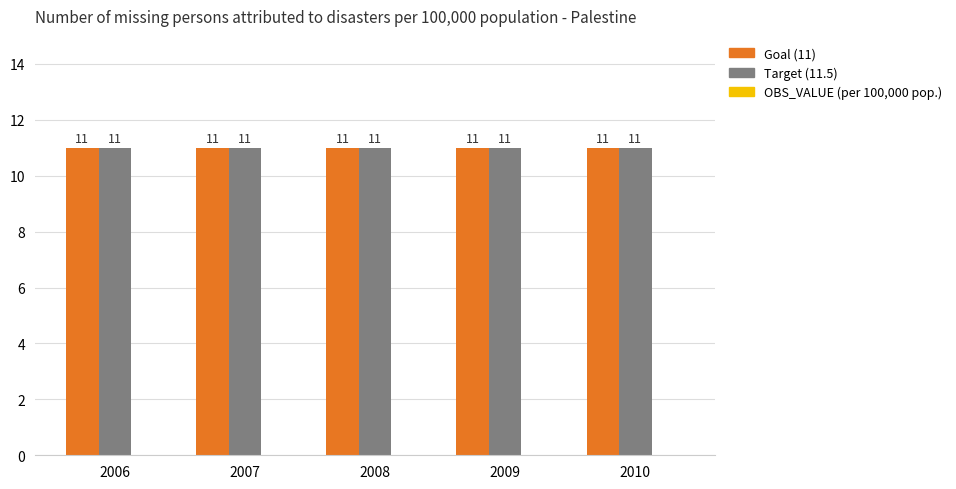

Which series changed the most between 2007 and 2010?

Goal